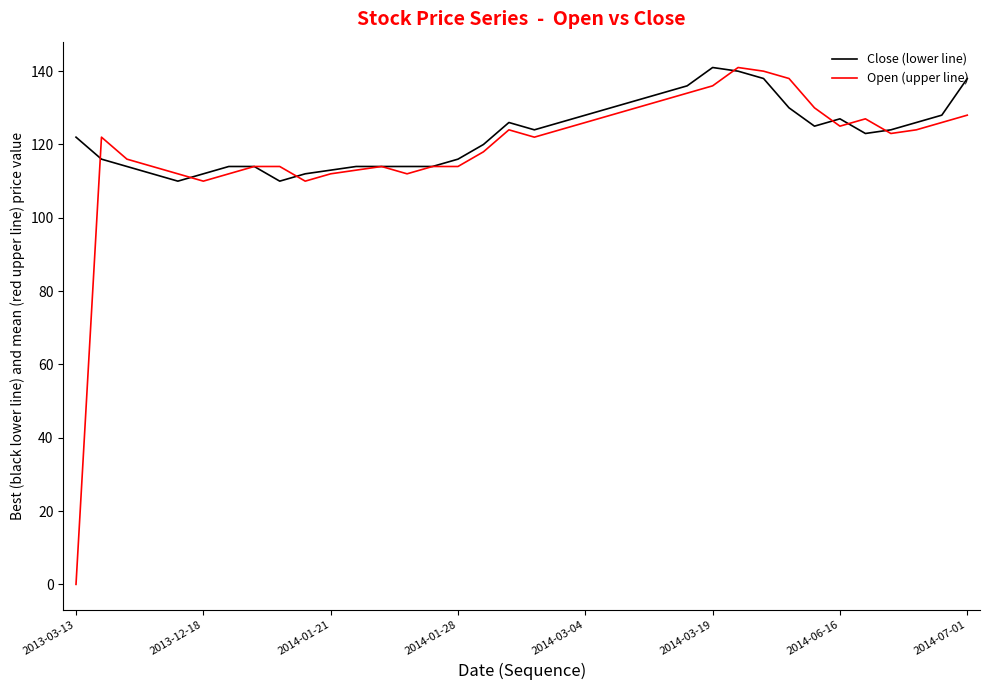

Which series has the widest spread of values?

Open (upper line)